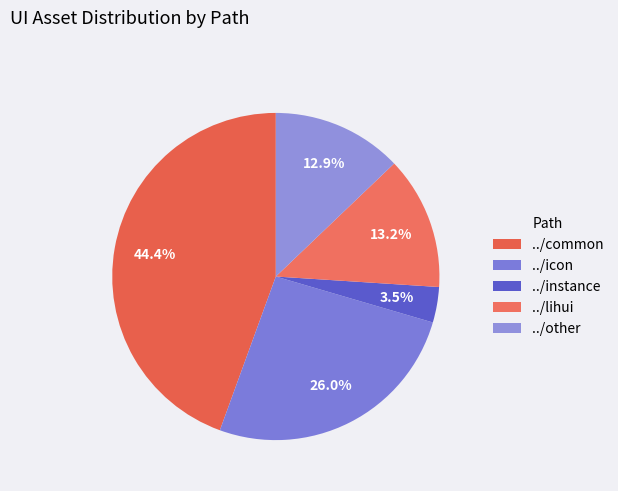

Is it true that ../icon is 35% of the pie?

False